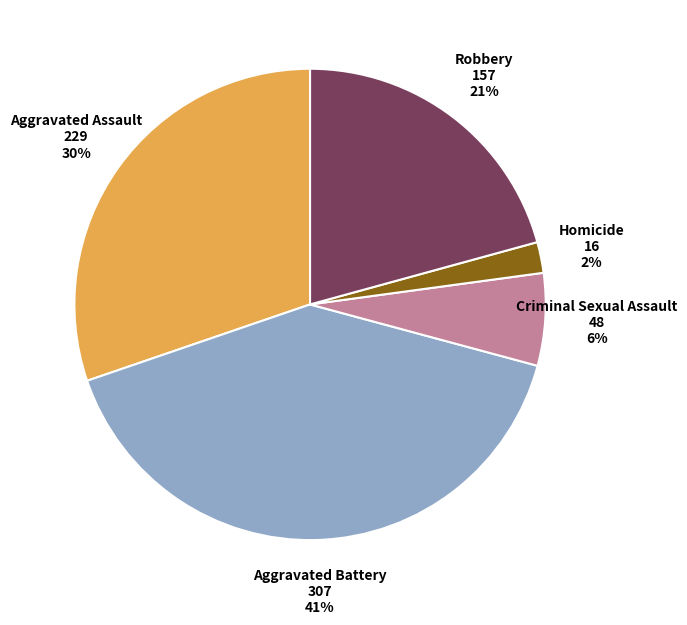

Does any single category account for the majority?

No